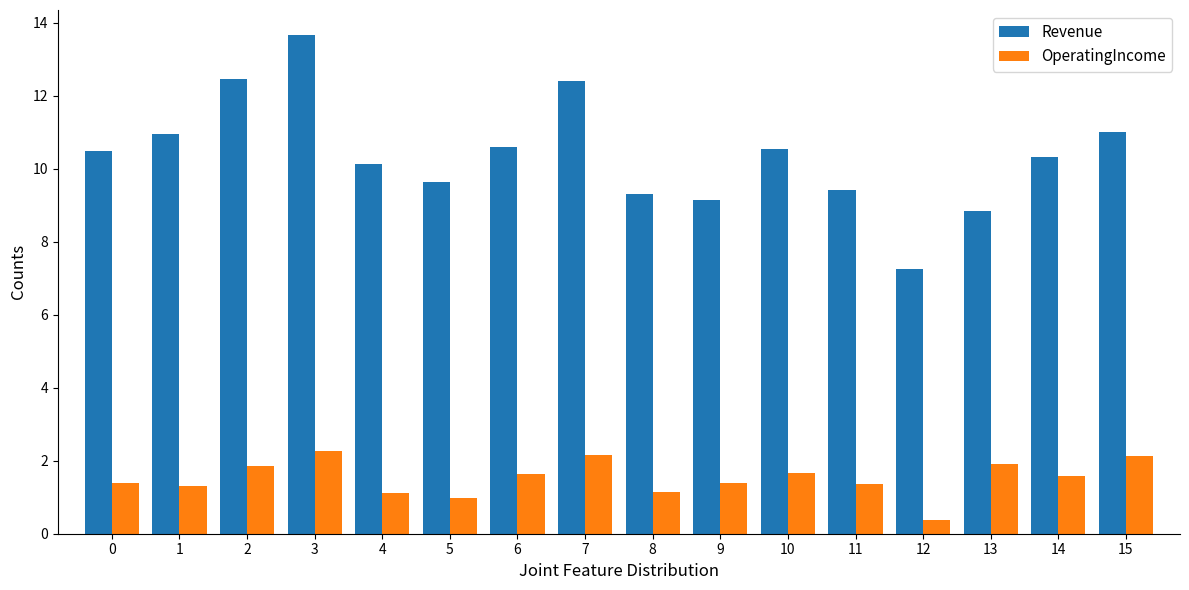

Which category has the highest value in the Revenue series?

3